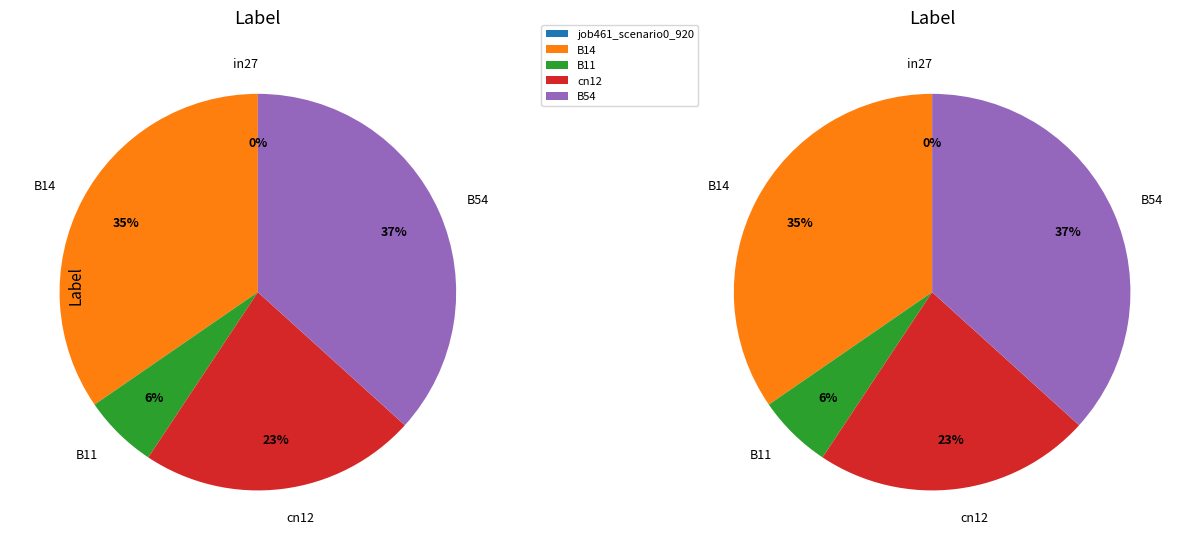

Does B11 represent more than half of the total?

No